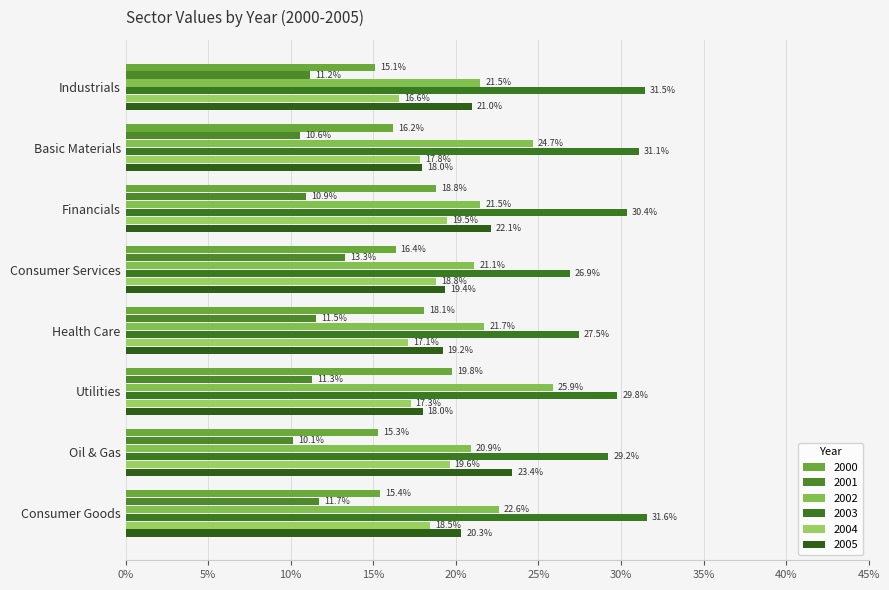

What is the sum of the 2004 values at Industrials and Basic Materials?

0.3